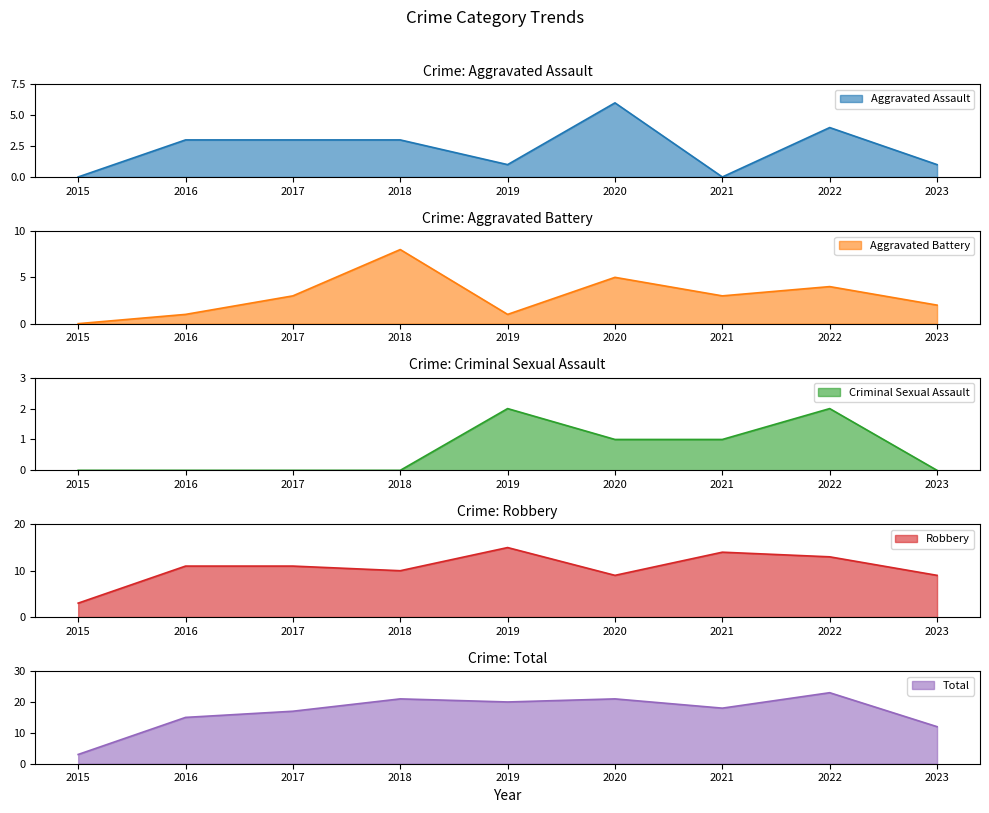

How many lines are shown in the chart?

5